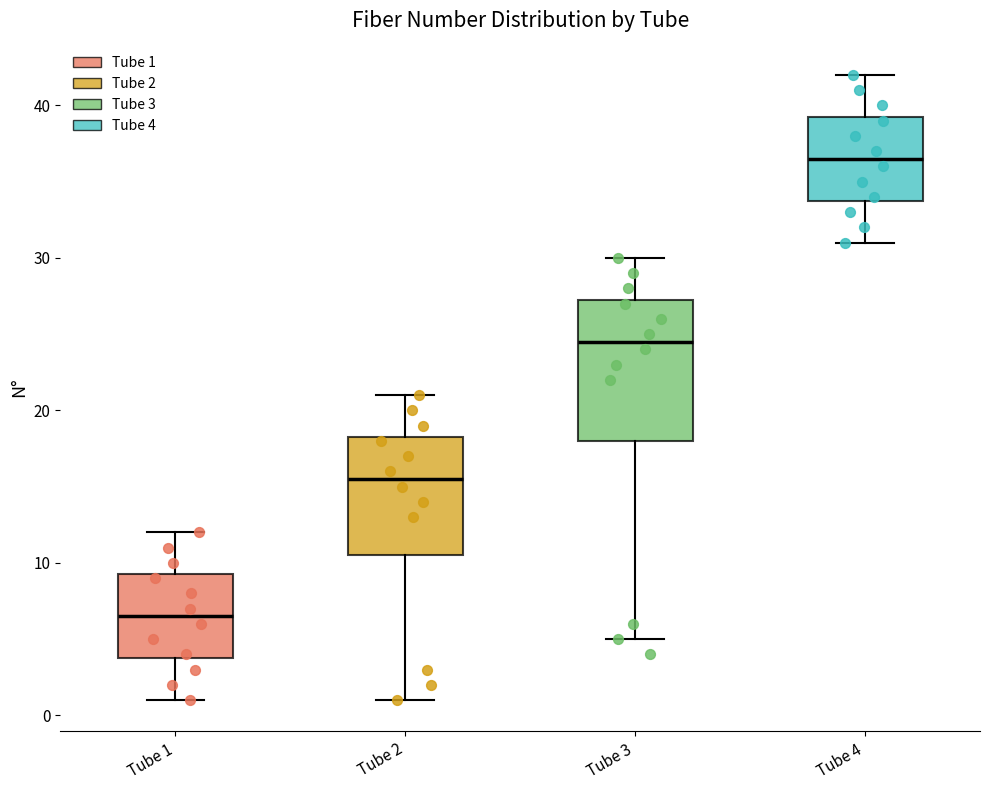

Reading left to right, transcribe this box plot: for each box, give where its median line is, the range the box spans, and where its two whiskers end, as read against the y-axis. The values are not printed on the chart, so give them approximately, as read against the axis.

Tube 1: median 7, box 4 to 9, whiskers 1 to 12
Tube 2: median 16, box 11 to 18, whiskers 1 to 21
Tube 3: median 25, box 18 to 27, whiskers 5 to 30
Tube 4: median 37, box 34 to 39, whiskers 31 to 42